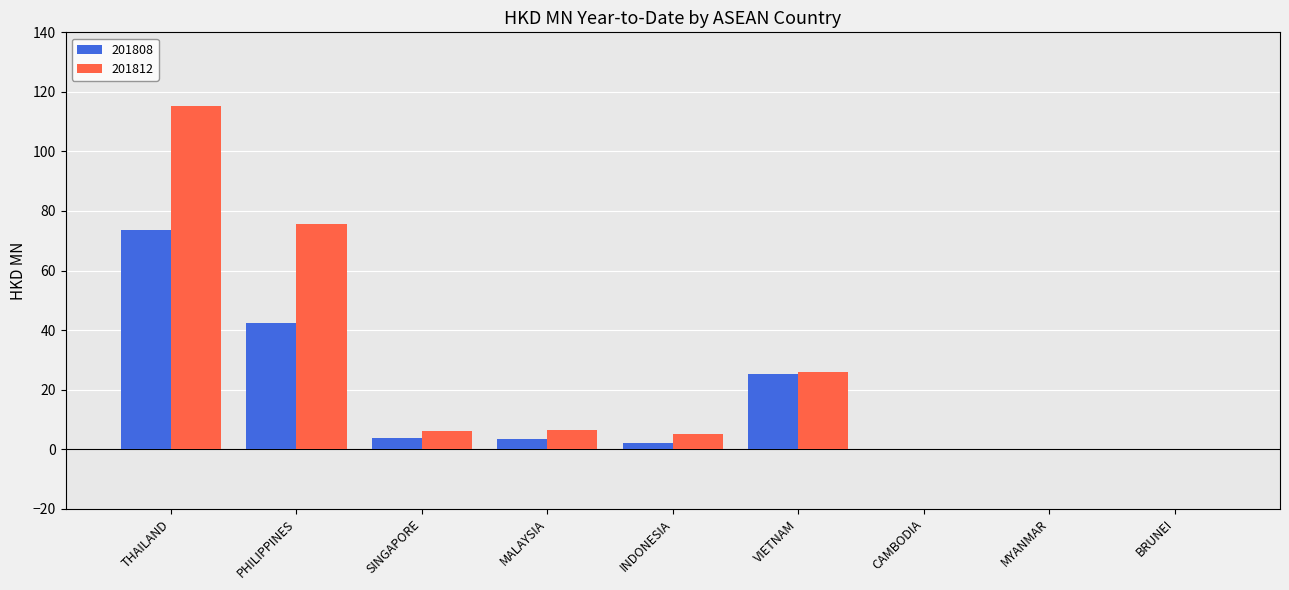

What is the maximum value shown in the chart?

115.4